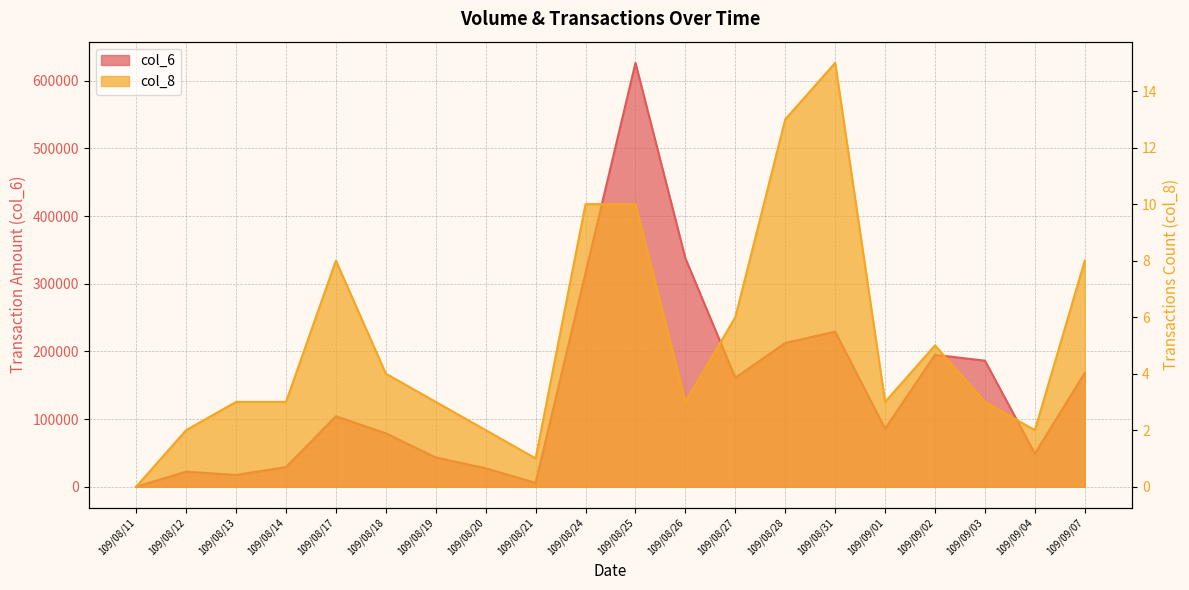

Which series changed the most between 109/08/19 and 109/09/02?

col_6